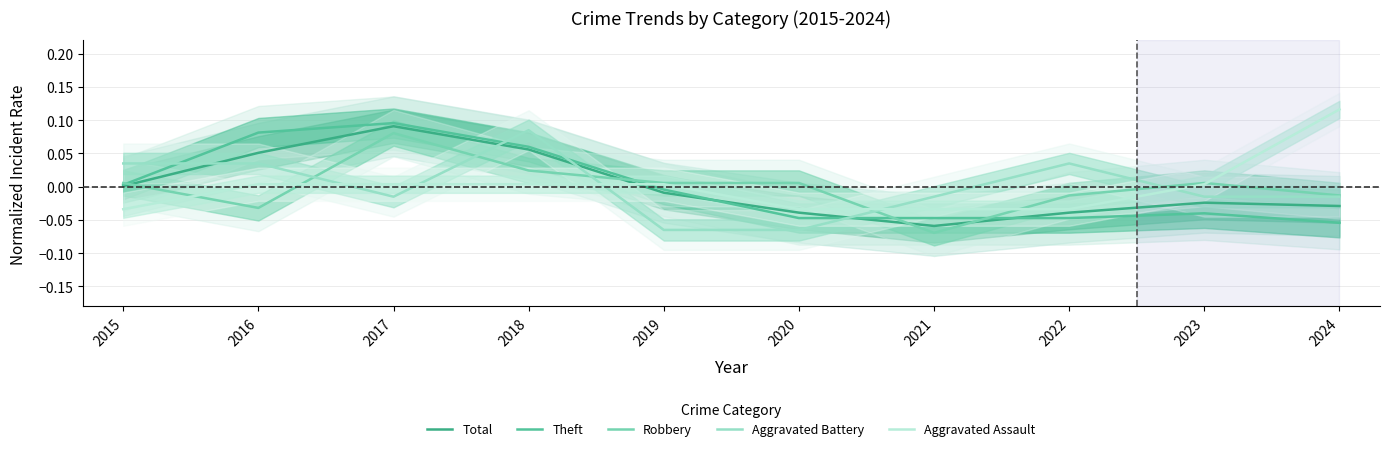

Is it true that Aggravated Battery equals -0.1 at 2020?

True